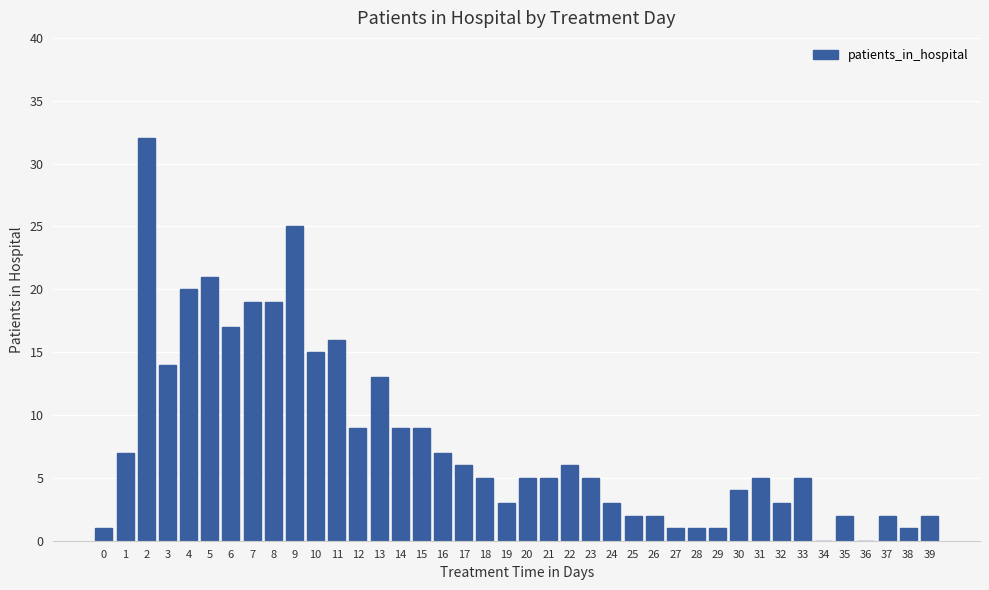

Are the bars horizontal?

No